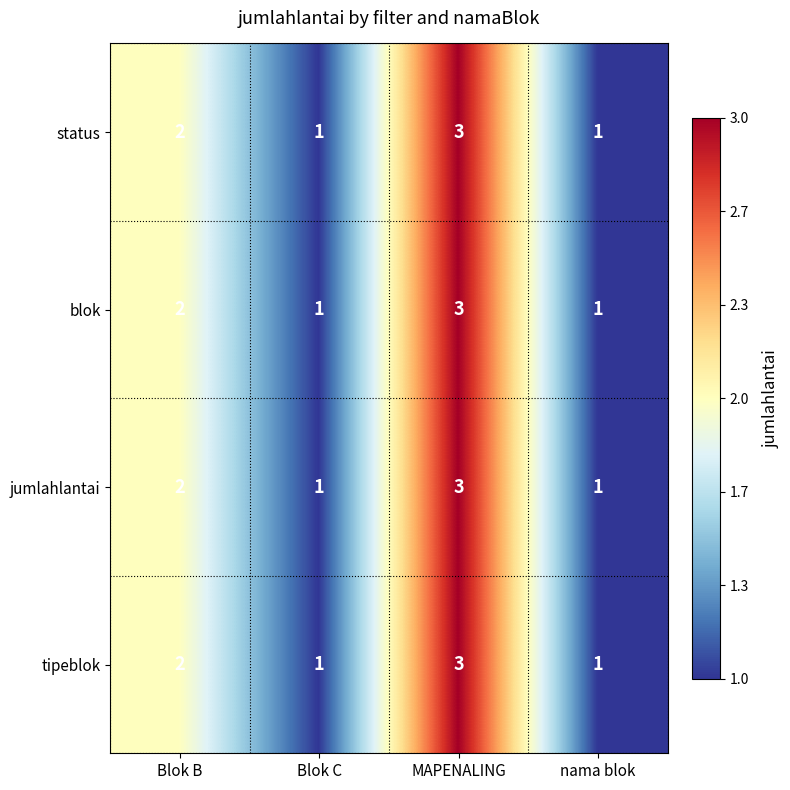

True or false: jumlahlantai has a value of 3 at MAPENALING.

True